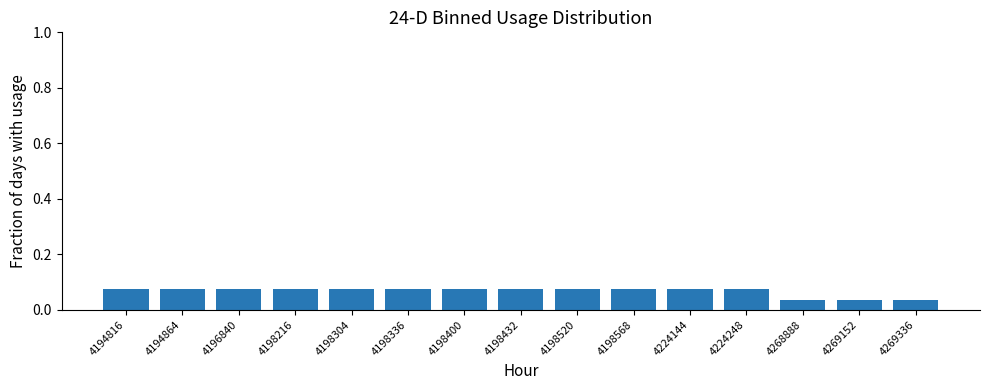

Is it true that the value at 4194816 is 0.0?

False